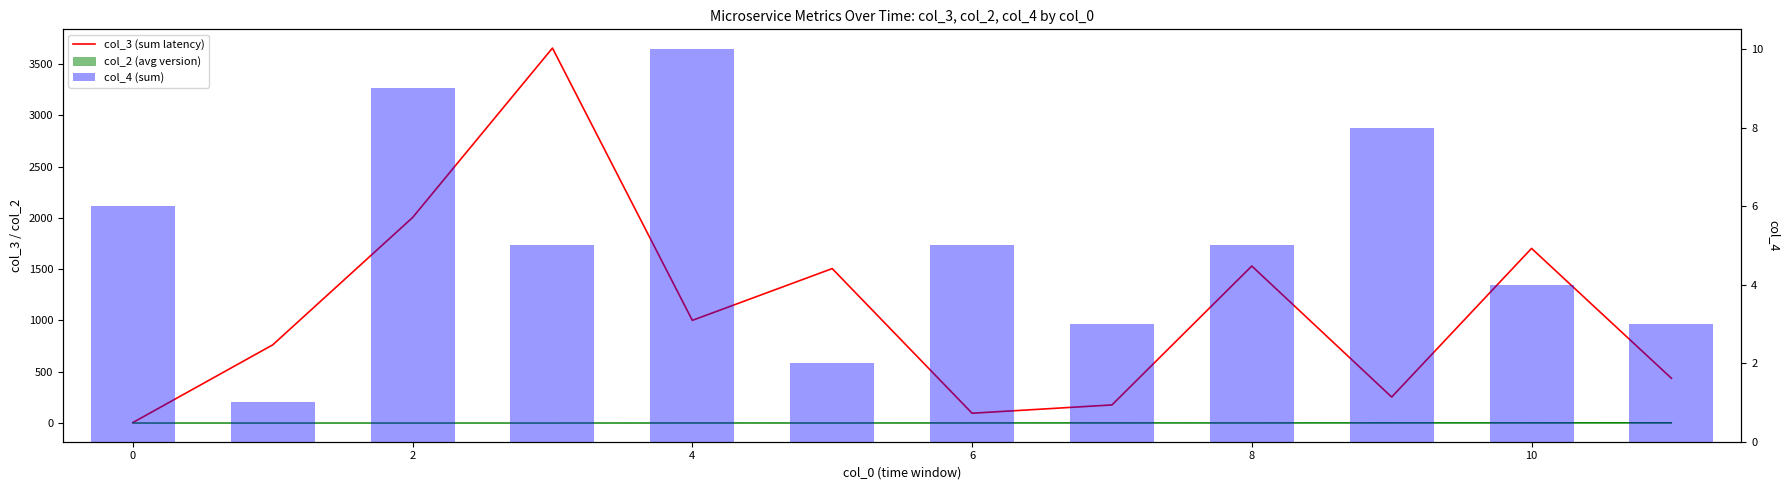

What is the minimum value for col_3 (sum latency)?

4